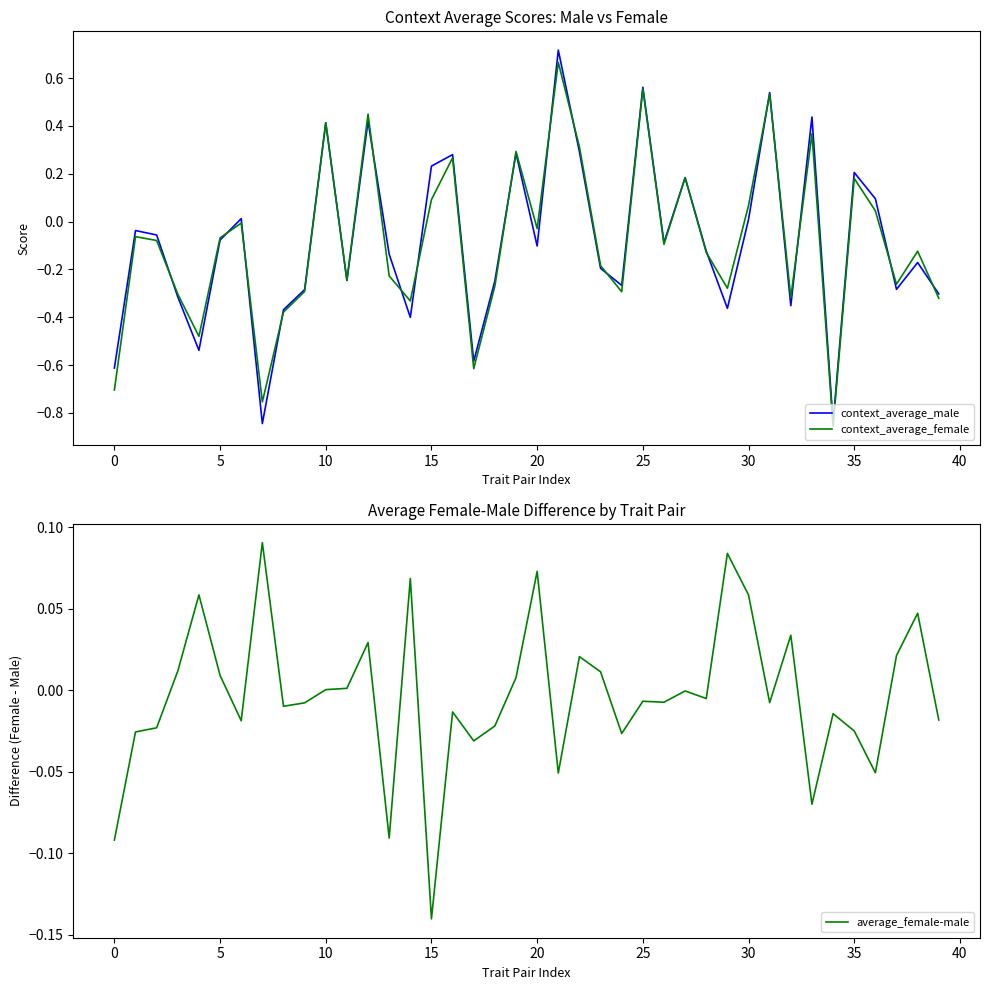

What is the greatest value displayed?

0.7